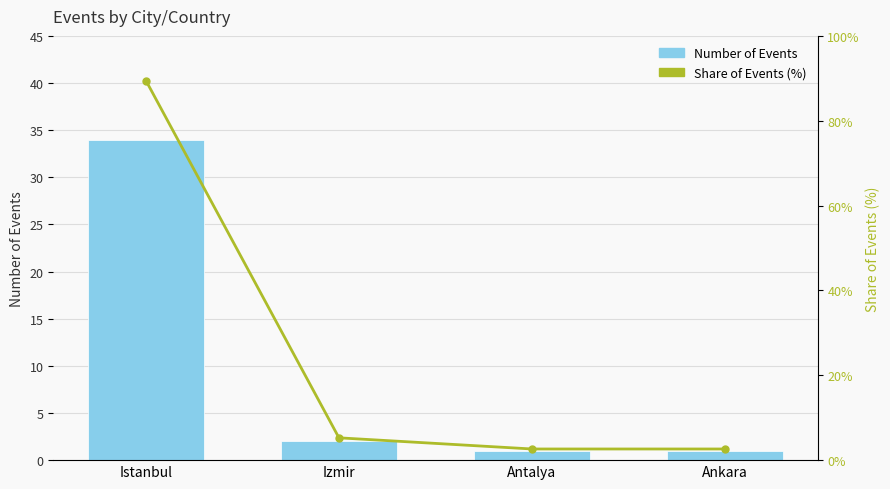

Reading left to right, transcribe all the data shown in this chart.

Number of Events: Istanbul=34.0	Izmir=2.0	Antalya=1.0	Ankara=1.0
Share of Events (%): Istanbul=89.5	Izmir=5.3	Antalya=2.6	Ankara=2.6